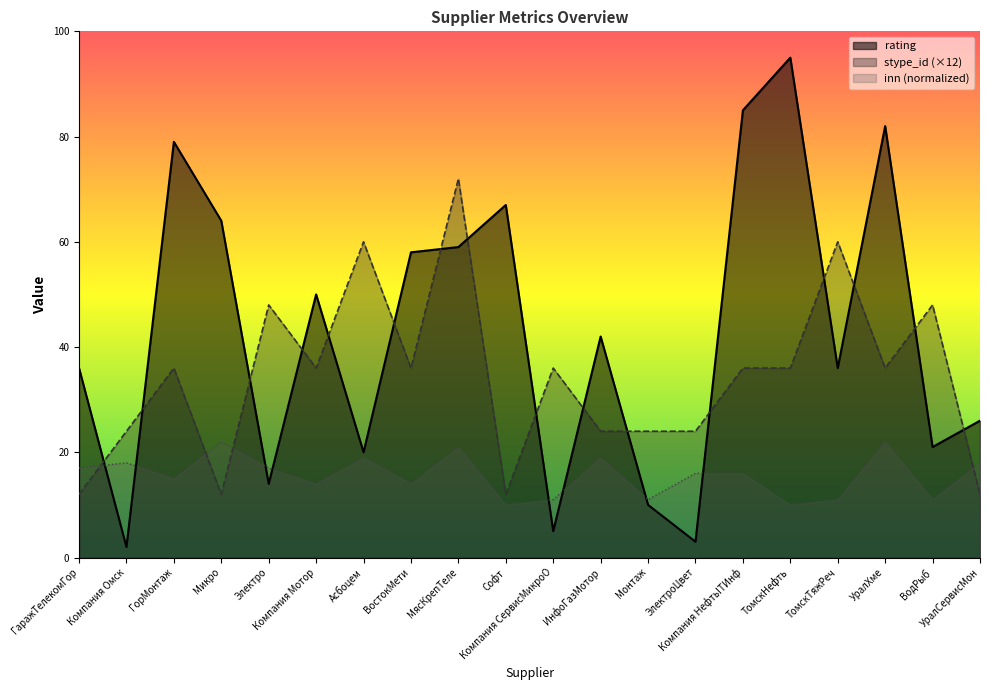

What is the label of the 3rd point from the right?

УралХме